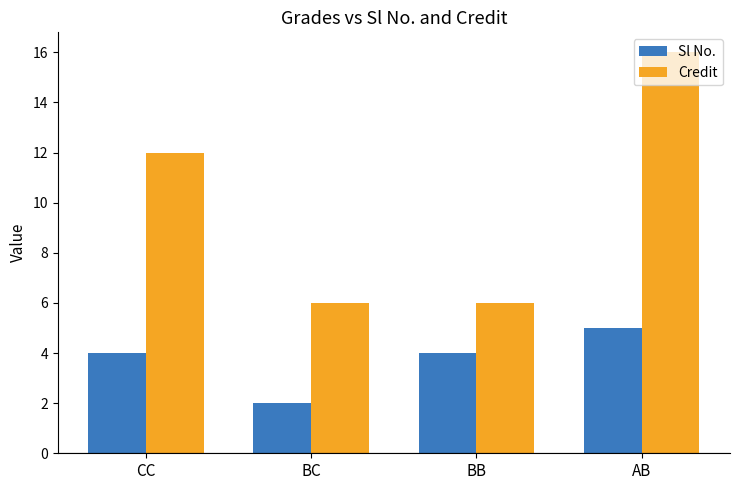

Which category has the highest value across all series?

AB